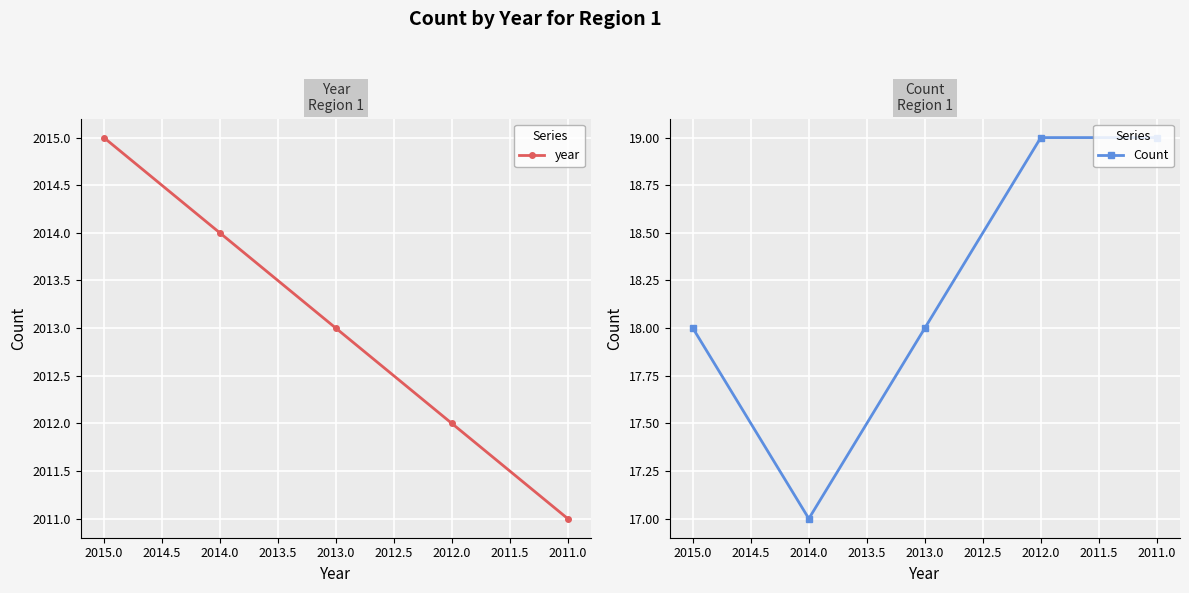

What is the maximum value for year?

2015